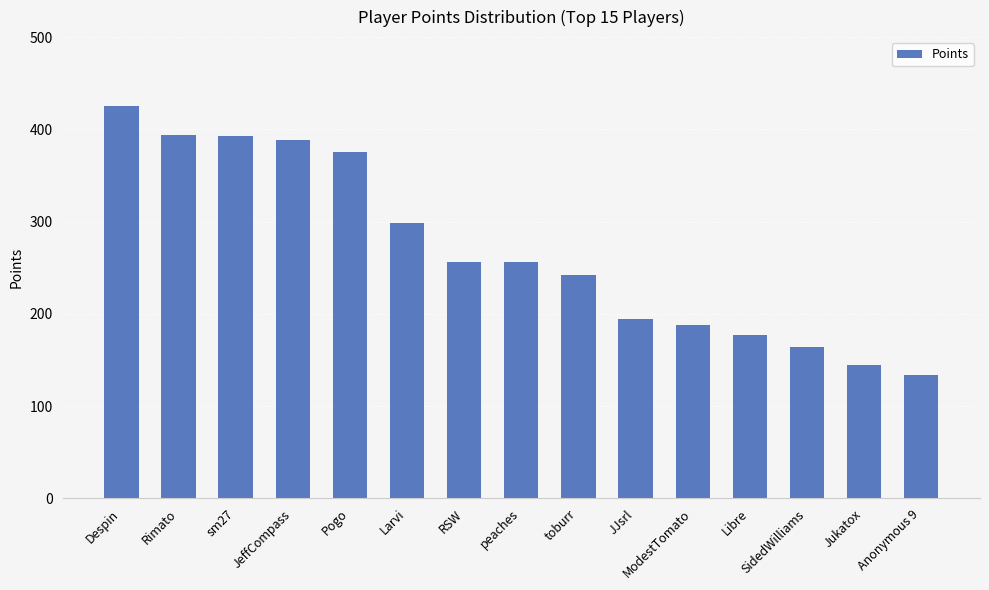

What is the label of the 11th bar from the left?

ModestTomato